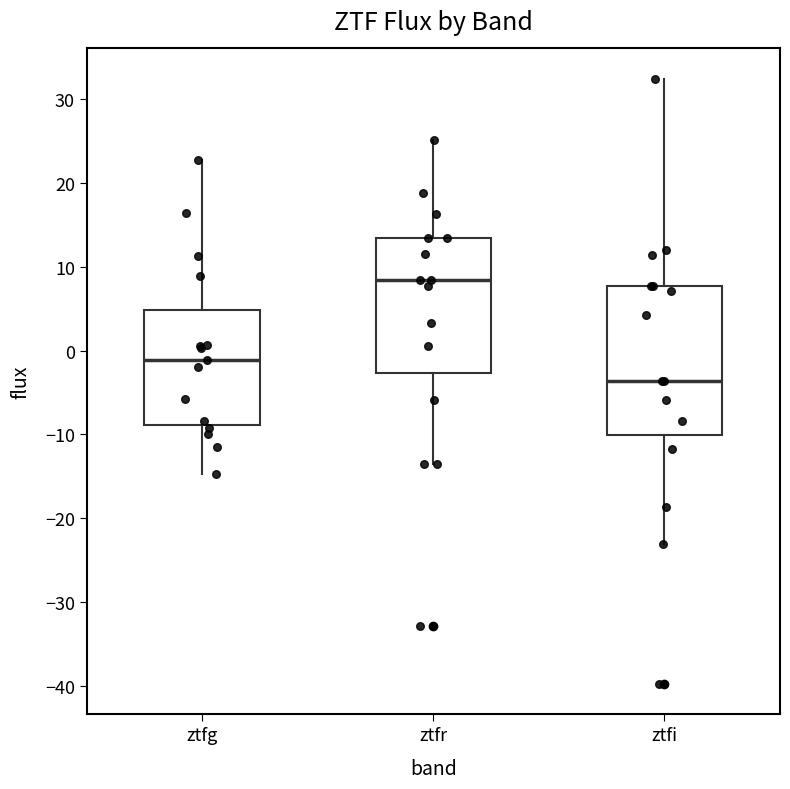

Where is the upper edge of the box for ztfr on the y-axis? The values are not printed on the chart, so give them approximately, as read against the axis.

13